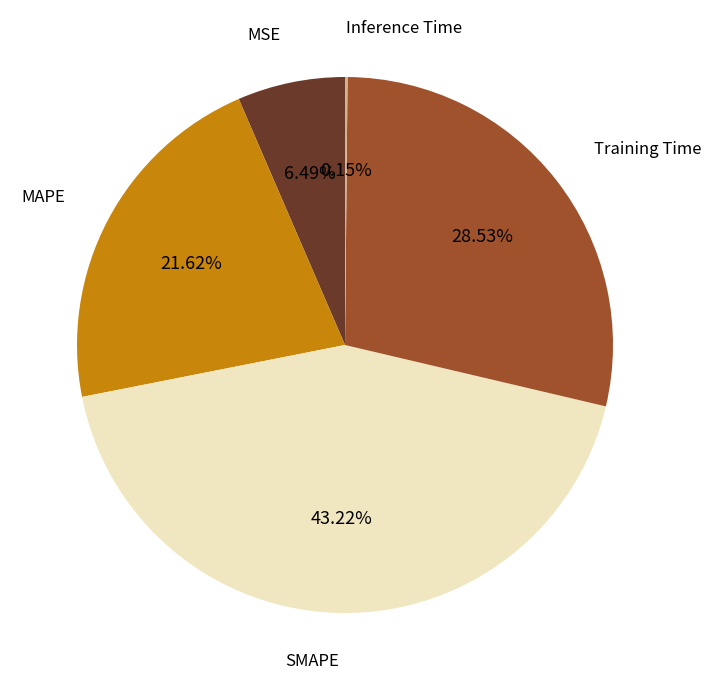

Is there any slice that represents more than half of the pie?

No